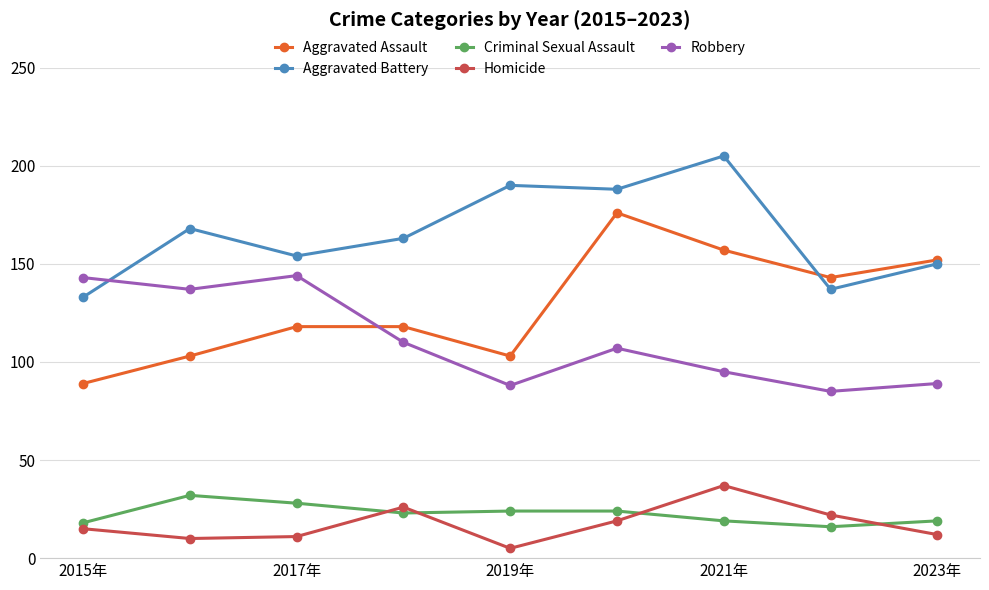

True or false: Aggravated Battery and Criminal Sexual Assault intersect in this chart.

False